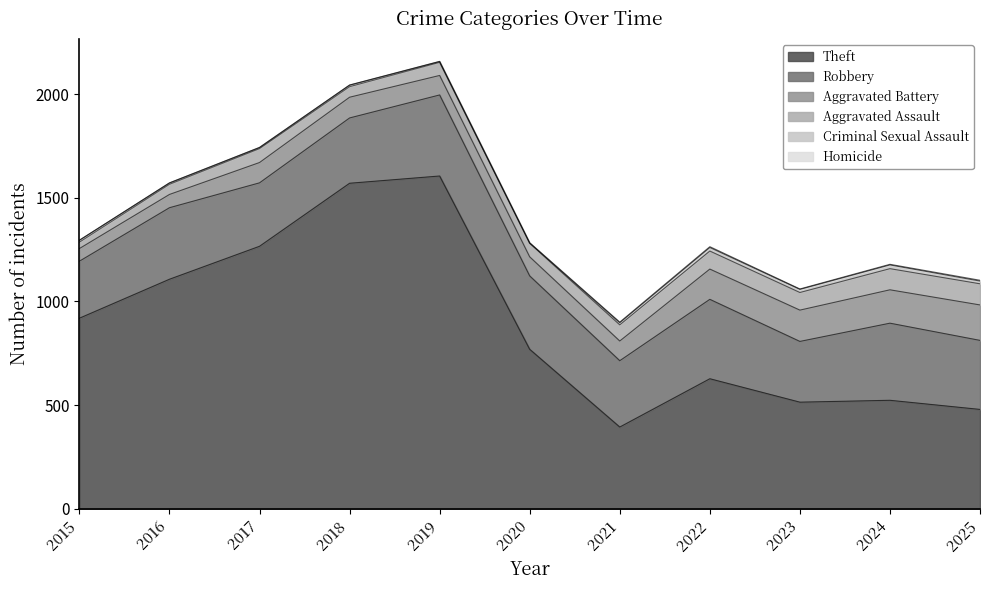

What is the value of the Robbery point at the 7th from the left?

320